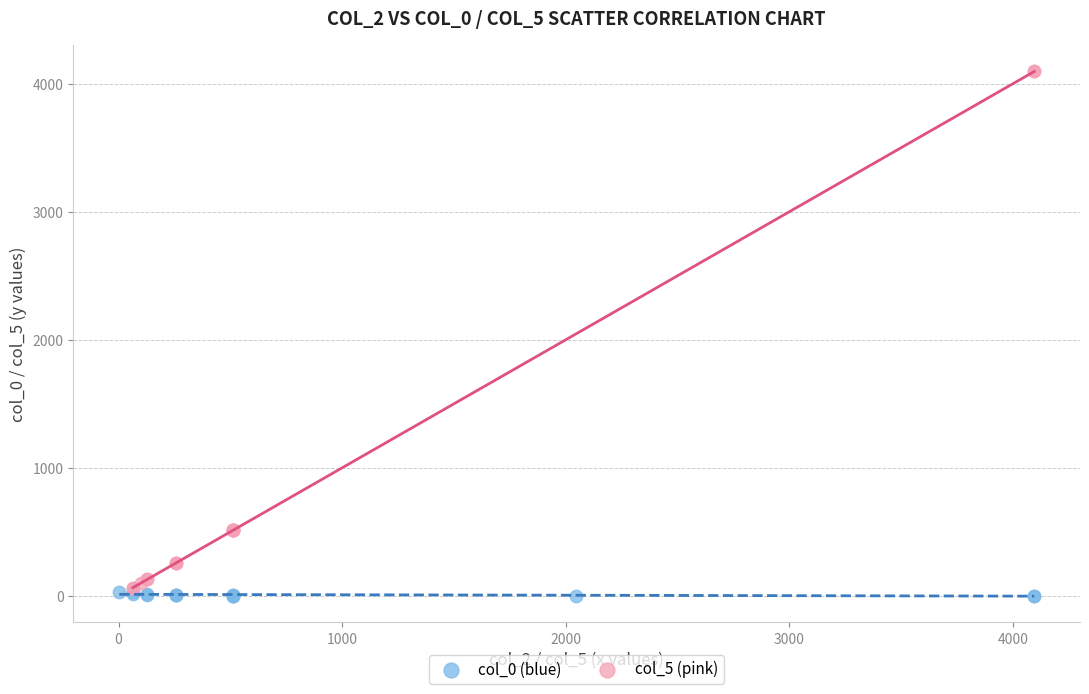

Which series contains the highest Y value?

col_5 (pink)